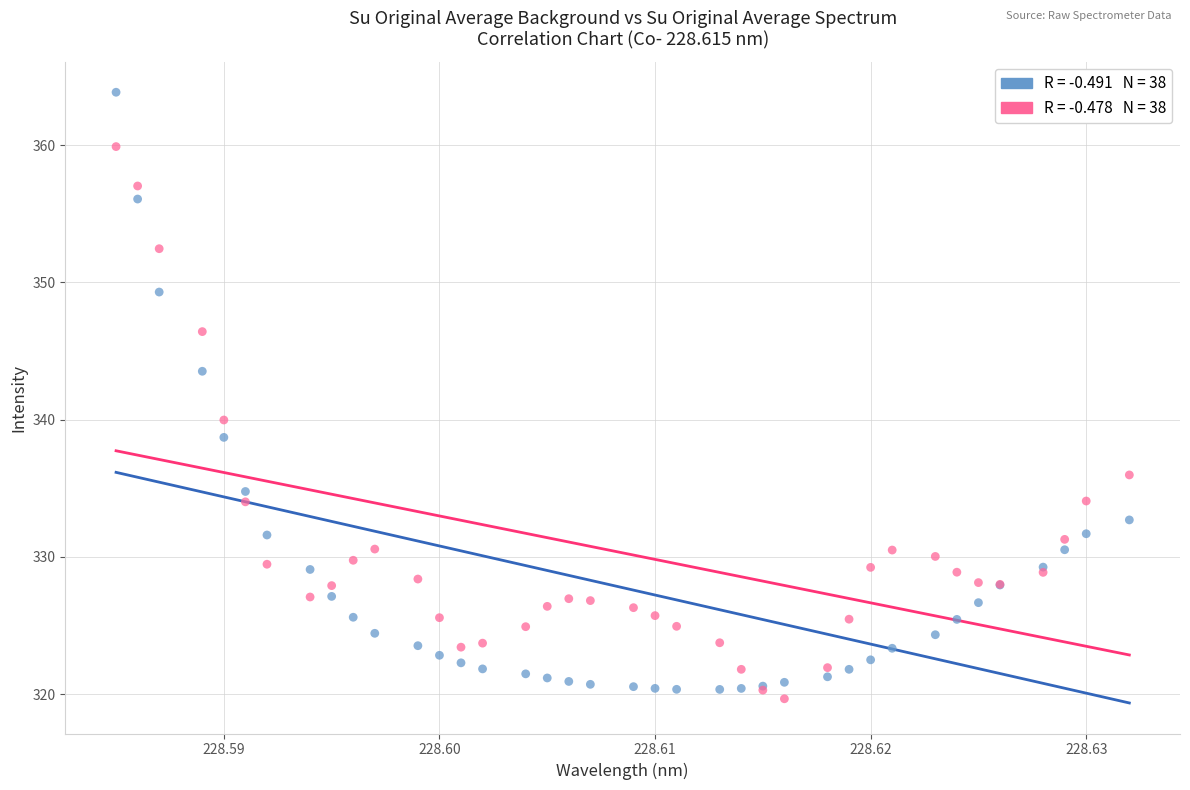

Across all series, what Y value is closest to 341?

340.0